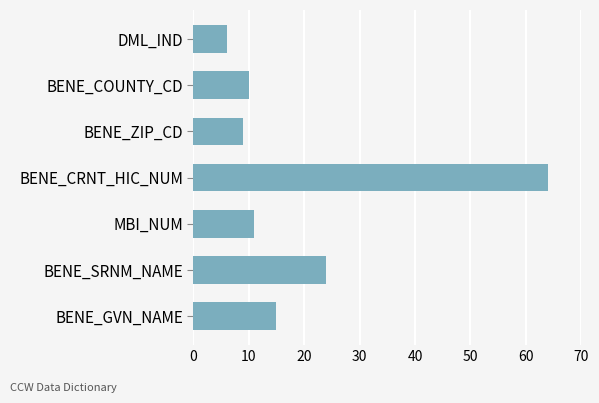

Reading bottom to top, list all the values displayed in this chart.

15	24	11	64	9	10	6